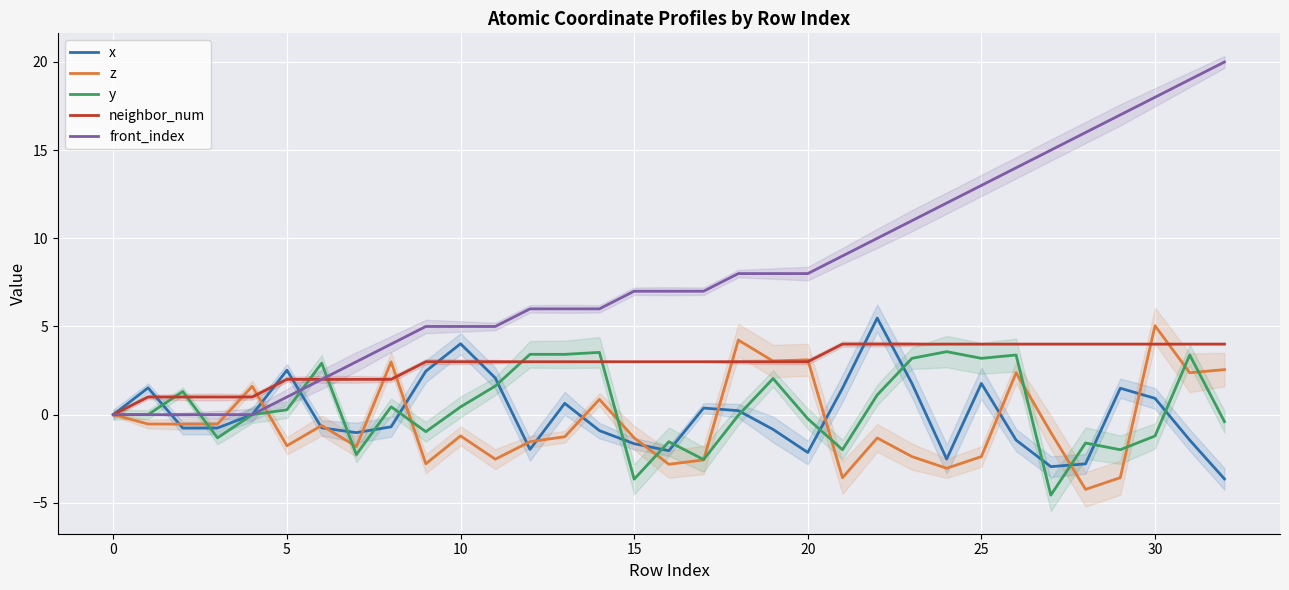

Which category has the highest value in the z series?

30